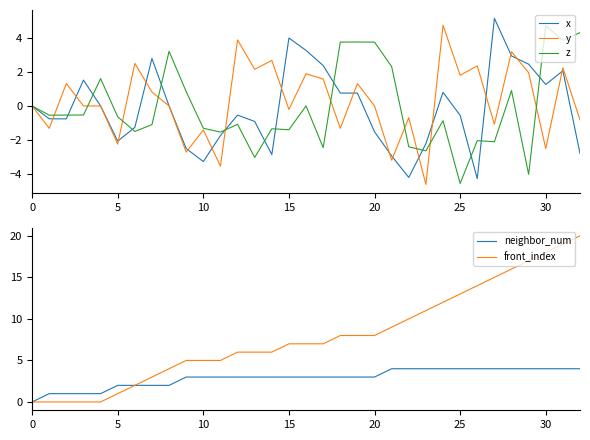

Which category has the lowest value in the z series?

25